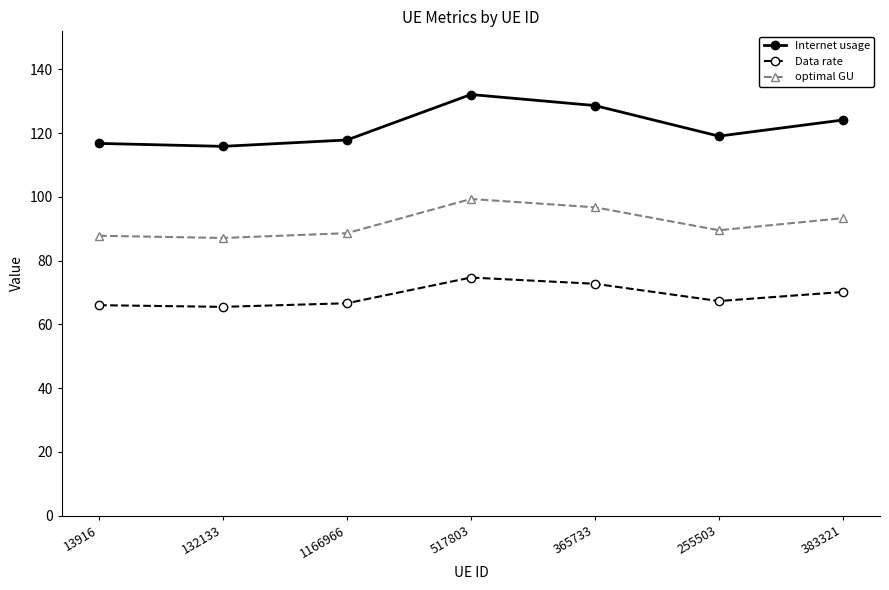

What position from the left is 132133?

2